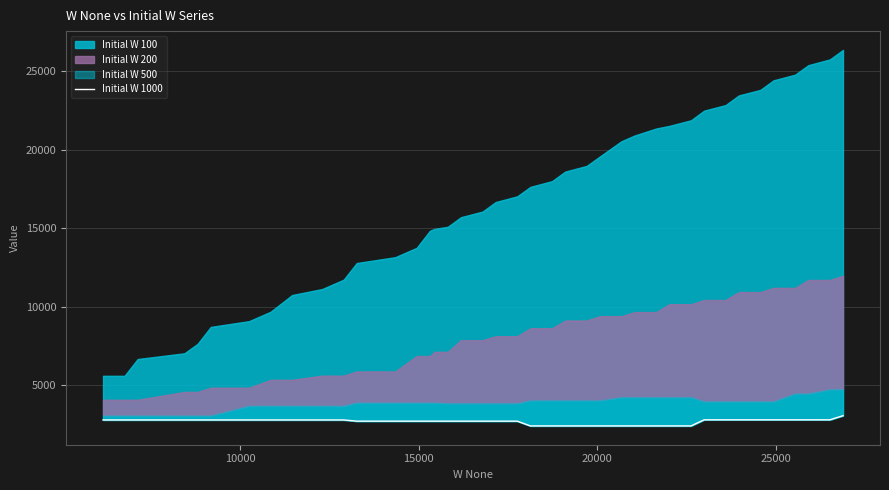

What is the difference between the second highest and second lowest values?

389